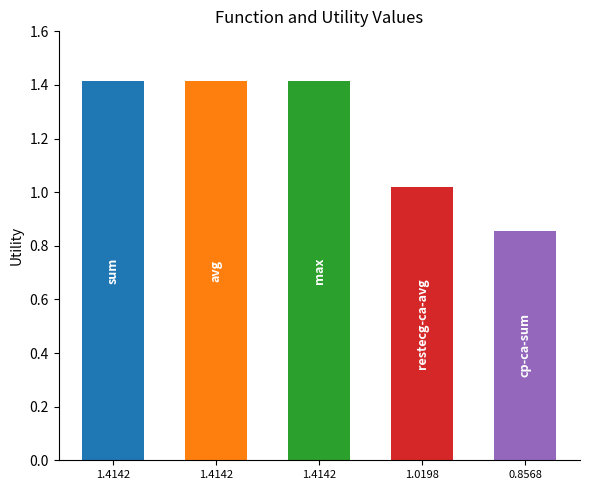

What is the difference between the second highest and second lowest values?

0.4